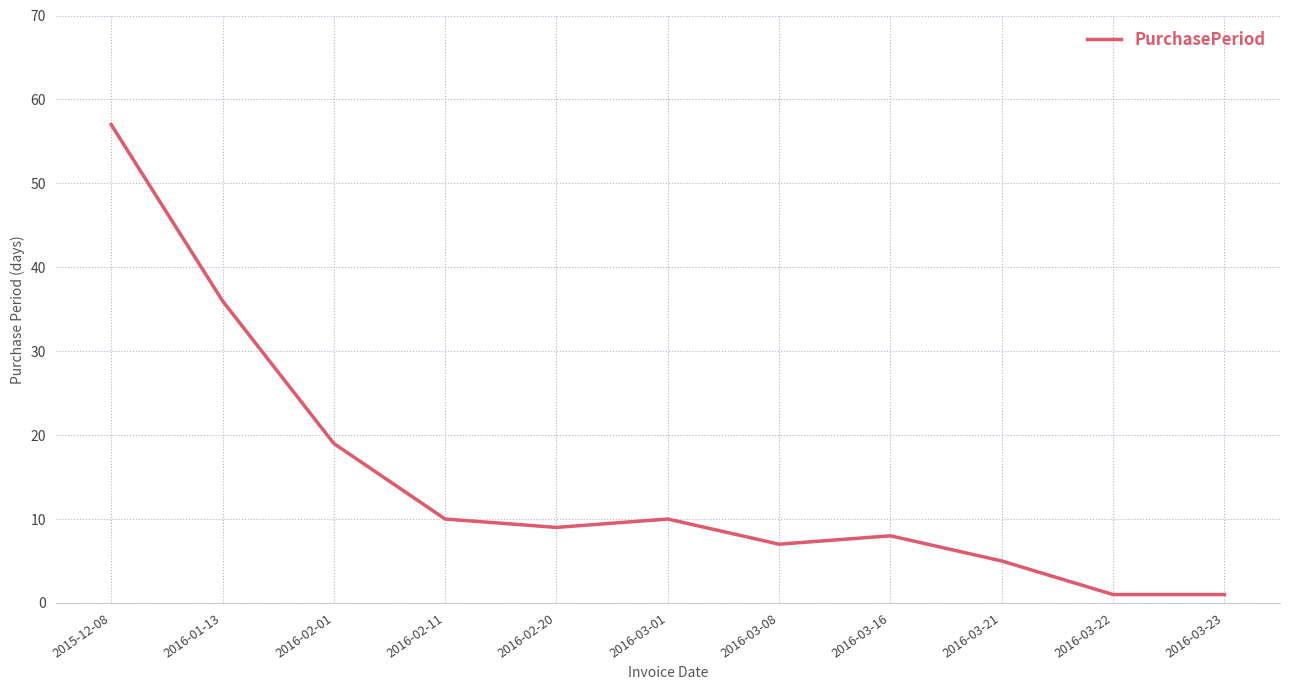

What is the ratio of the value at 2016-01-13 to the value at 2016-03-08?

5.1